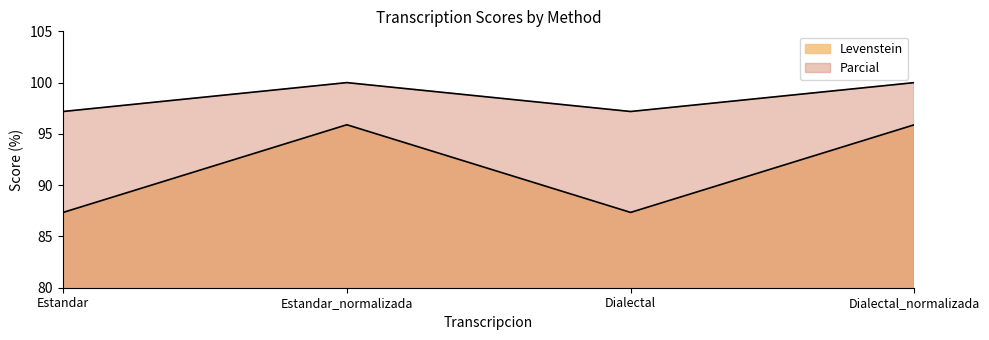

The Parcial series shows 100.0 at Dialectal_normalizada. True or false?

True